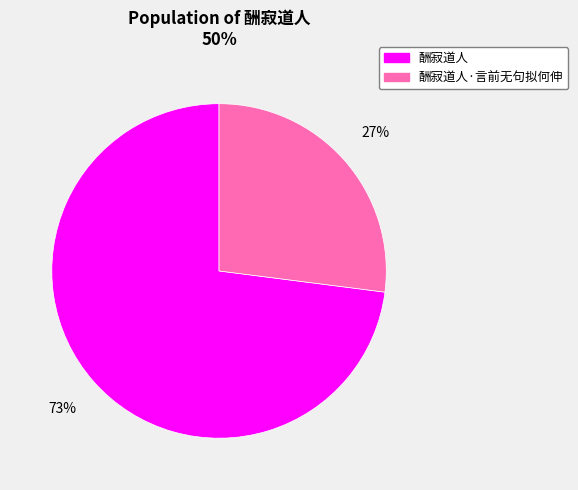

The 酬寂道人·言前无句拟何伸 slice represents 27% of the pie. True or false?

True